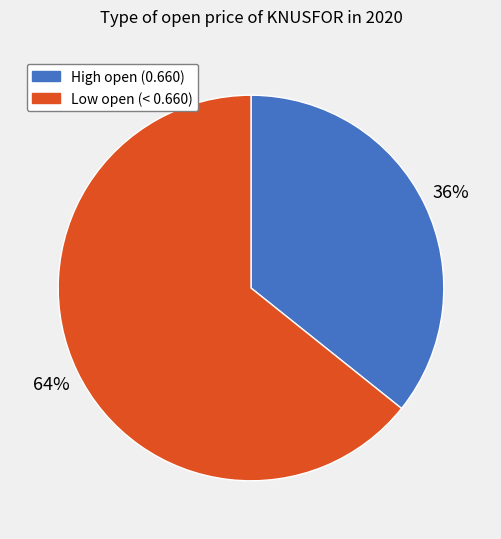

To the nearest percent, what is the average slice percentage?

50%